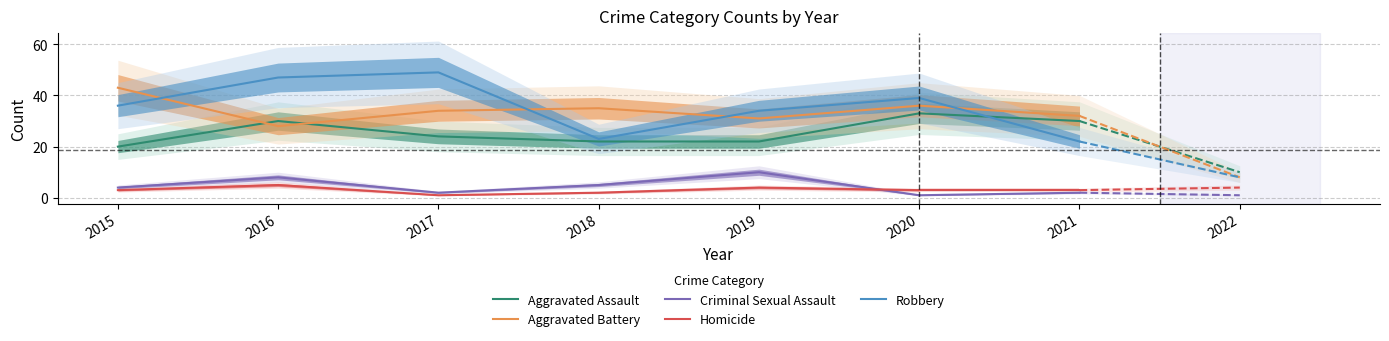

Between which two adjacent categories do Aggravated Battery and Robbery first intersect?

2015 and 2016